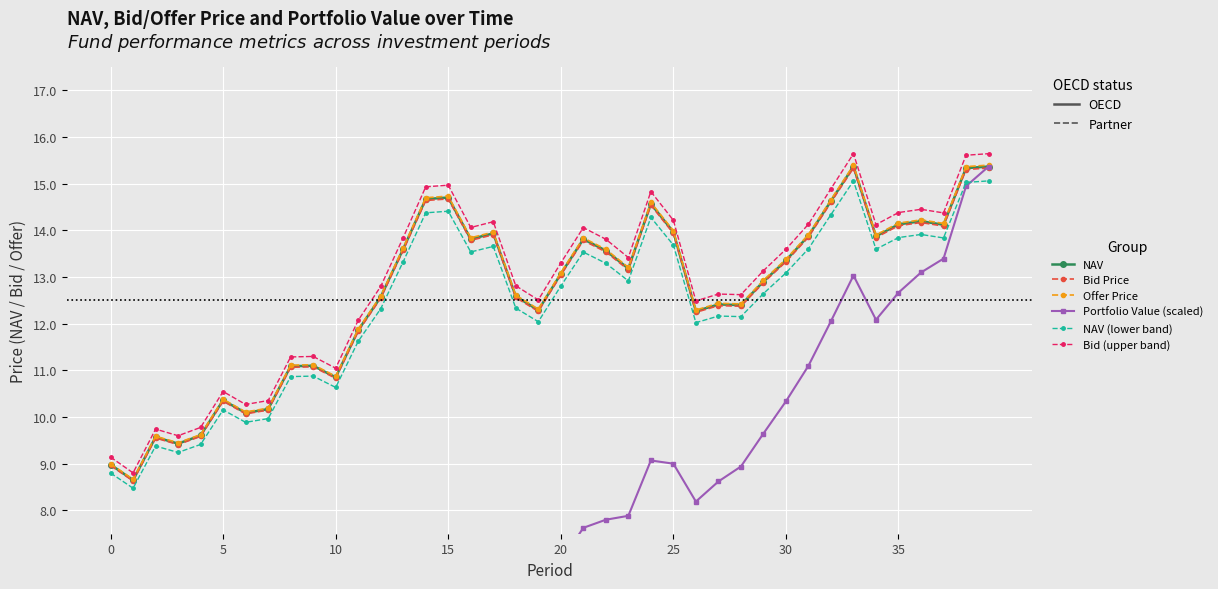

How many distinct data groups are displayed?

6